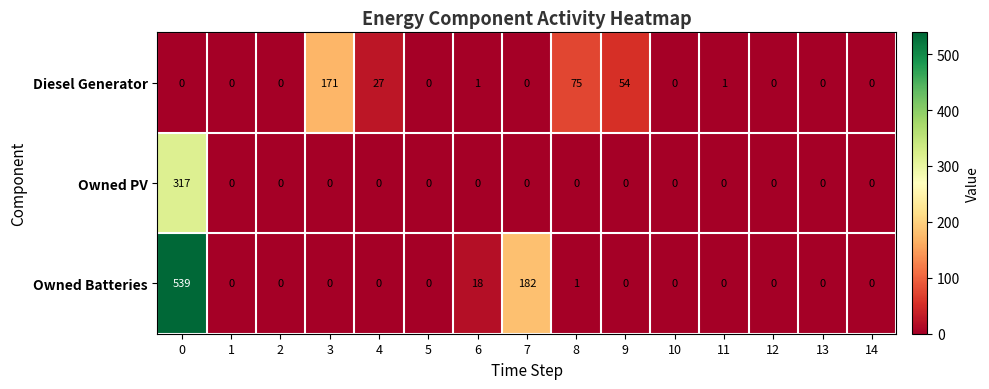

Is it true that Diesel Generator equals -119 at 14?

False